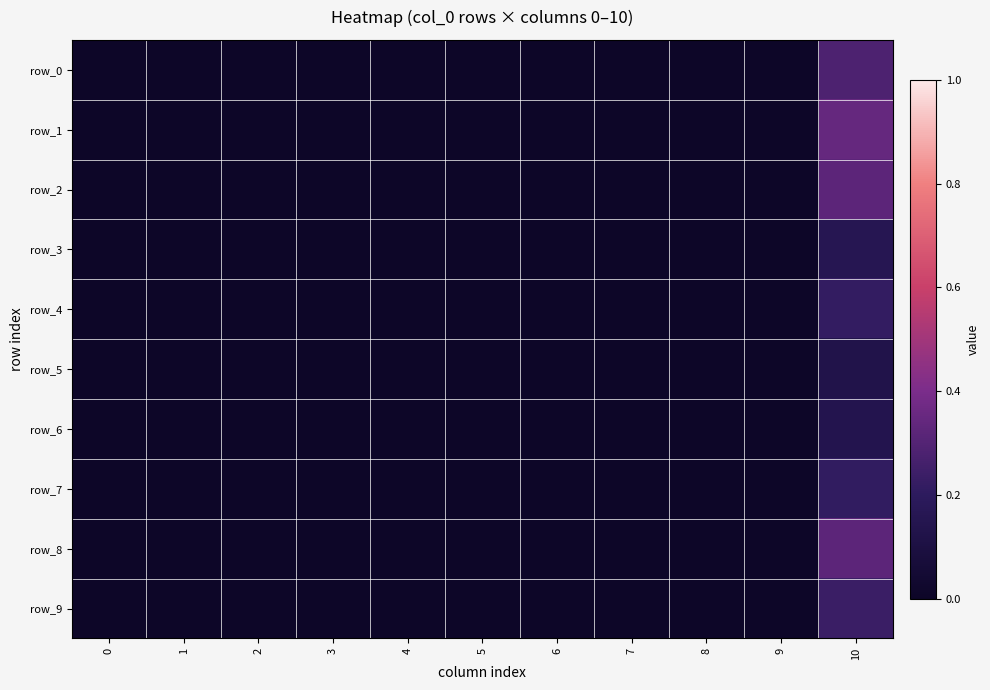

Is the value of row_2 at 8 greater than the value of row_5 at 1?

No